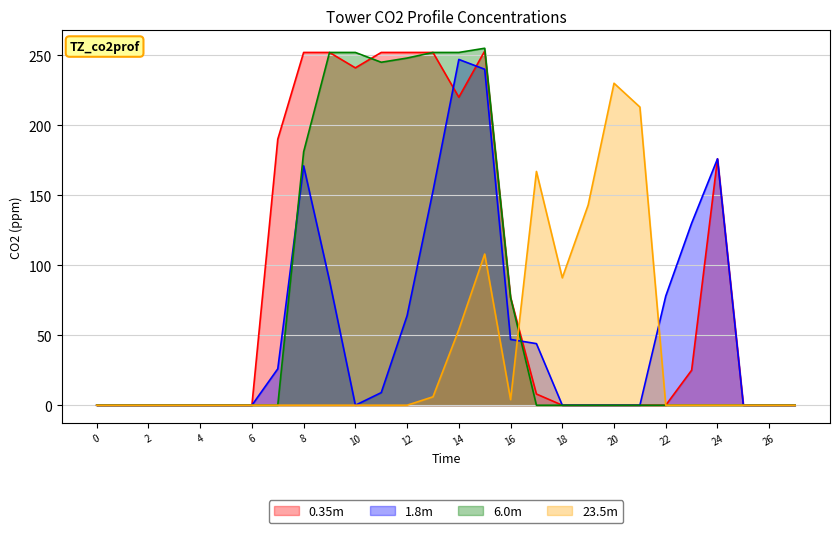

What is the average value of the col_14 series?

36